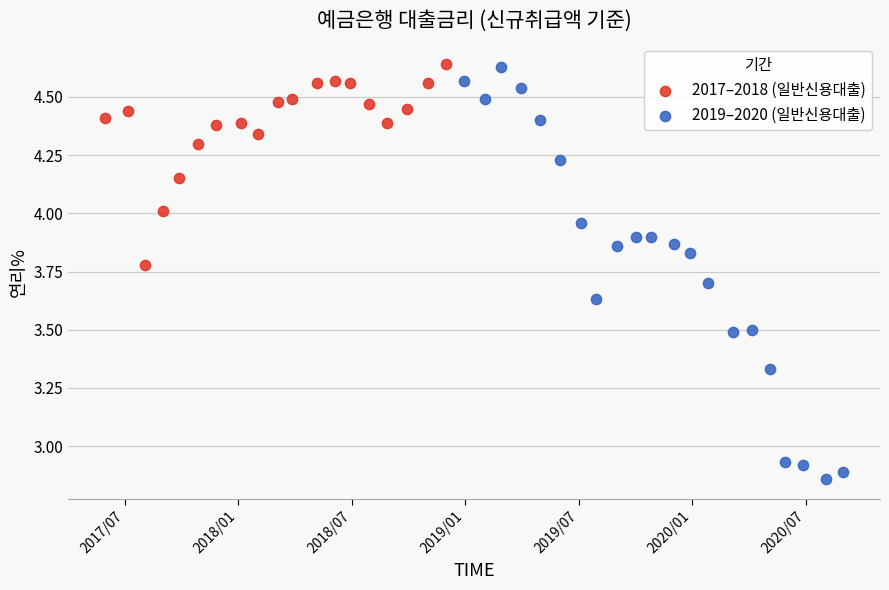

Which series contains the lowest Y value?

2019–2020 (일반신용대출)